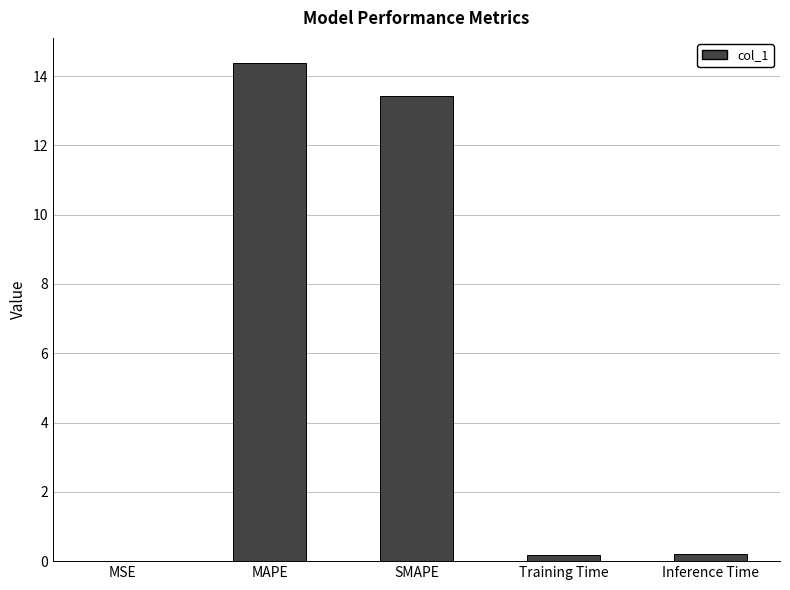

What is the sum of all values?

28.2